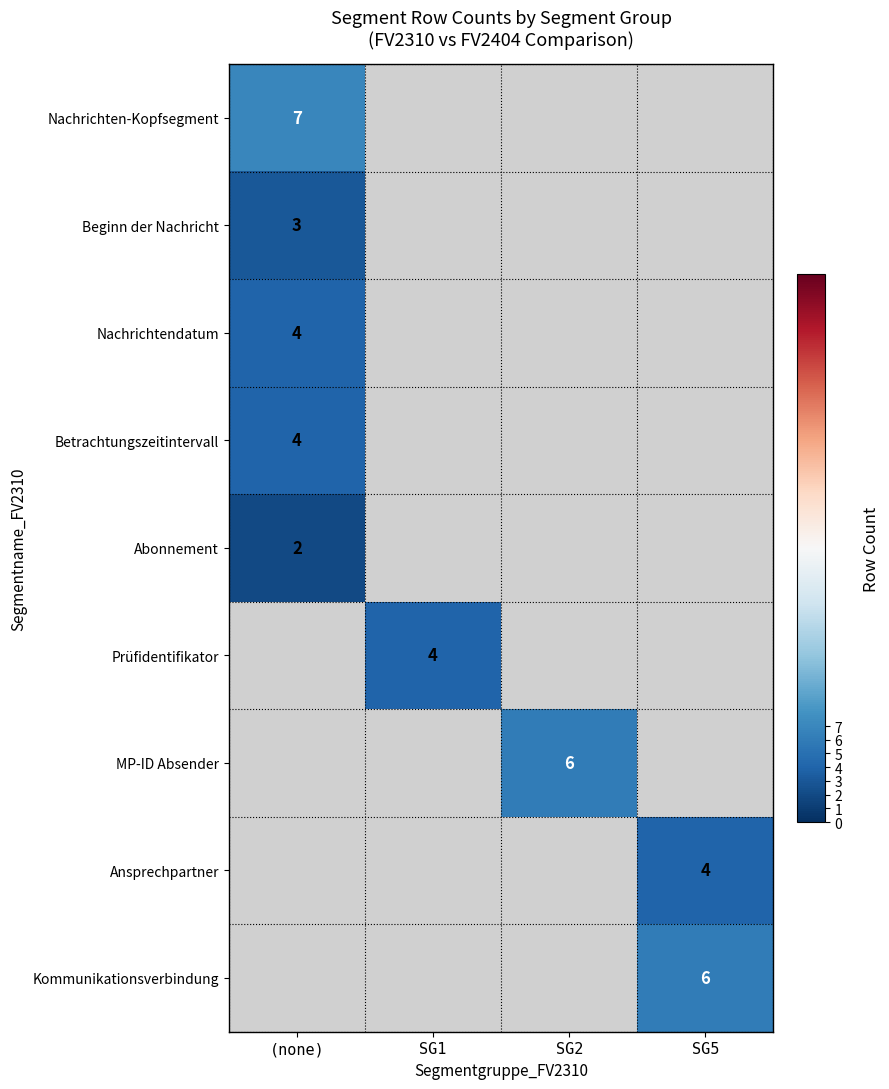

The MP-ID Absender series shows 6 at SG2. True or false?

True